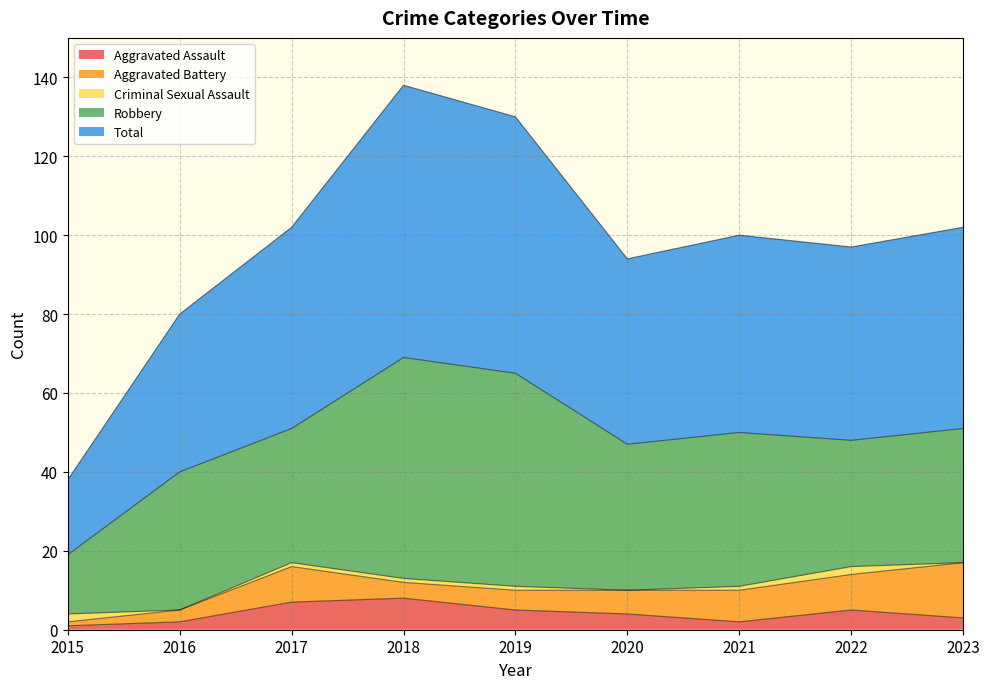

True or false: Aggravated Assault has more than 2 interior local peaks.

False